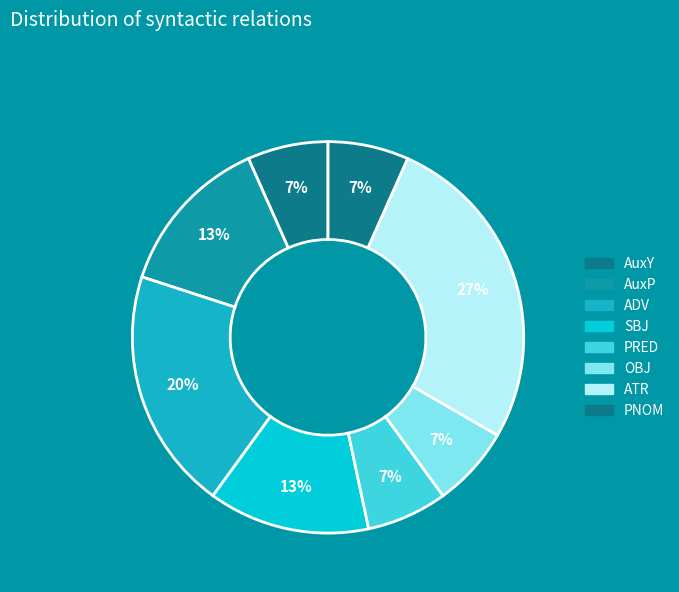

How many slices are in this pie chart?

8